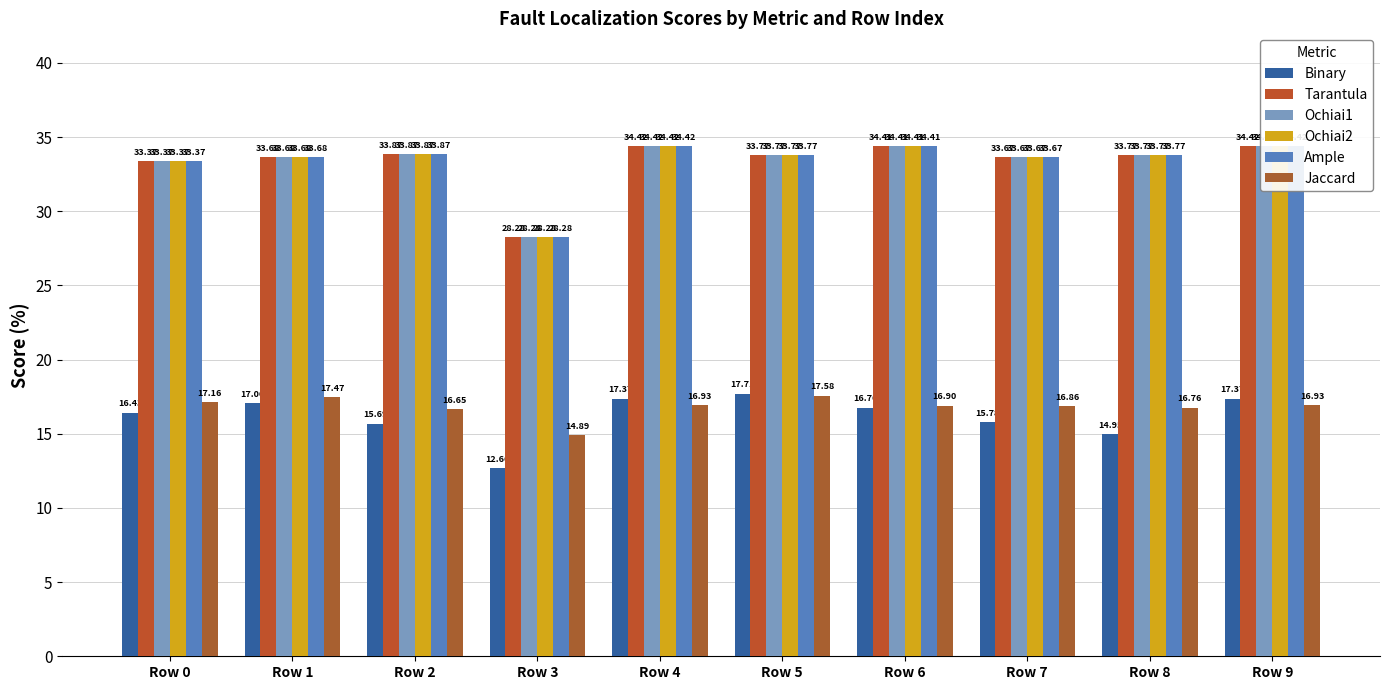

Count the number of categories in the chart.

10